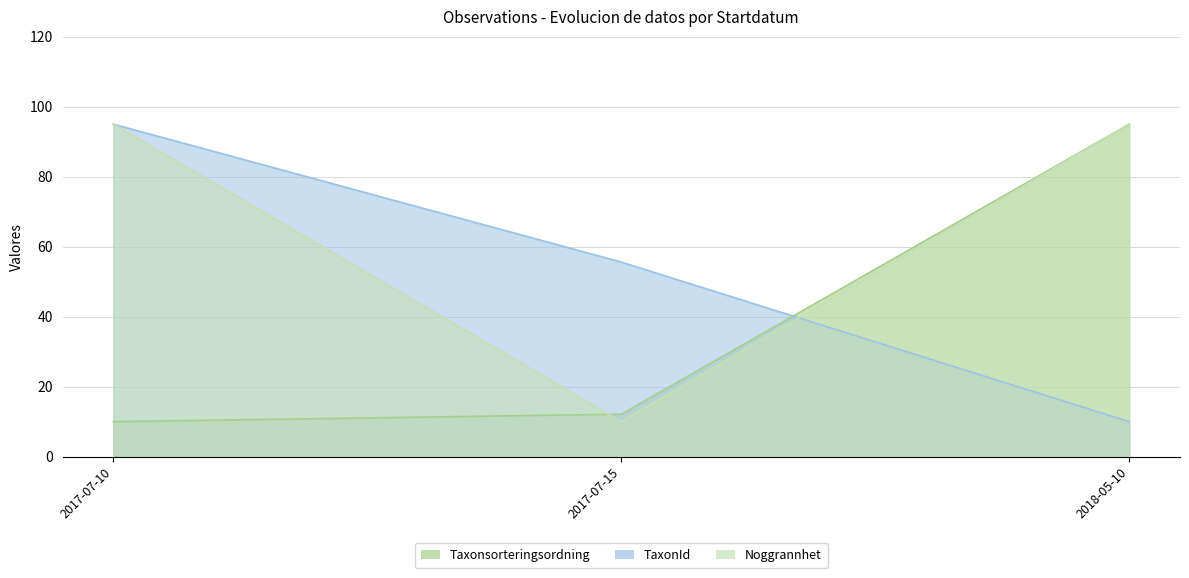

At which label is Taxonsorteringsordning closest to 52?

2017-07-15